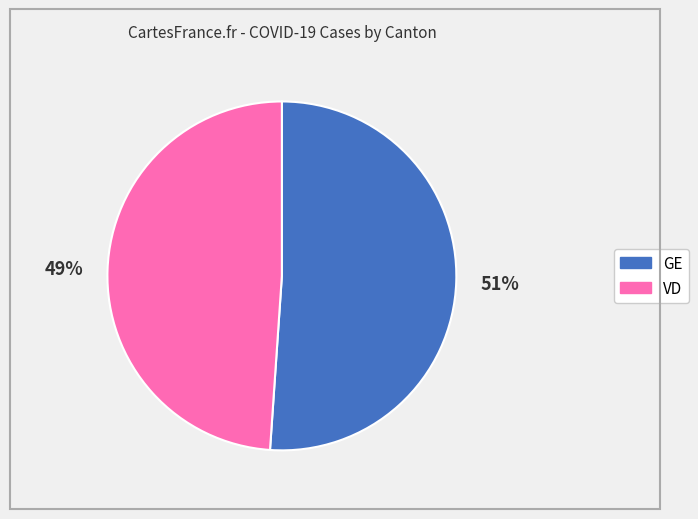

Is there any slice that represents more than half of the pie?

Yes